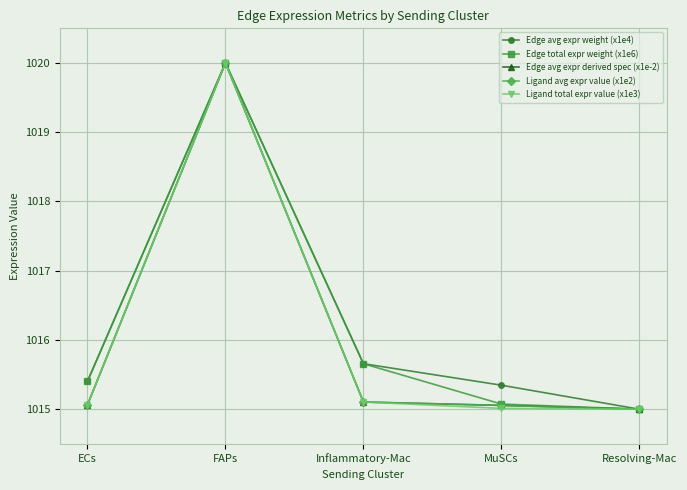

Is this an area chart (filled region under the line)?

No